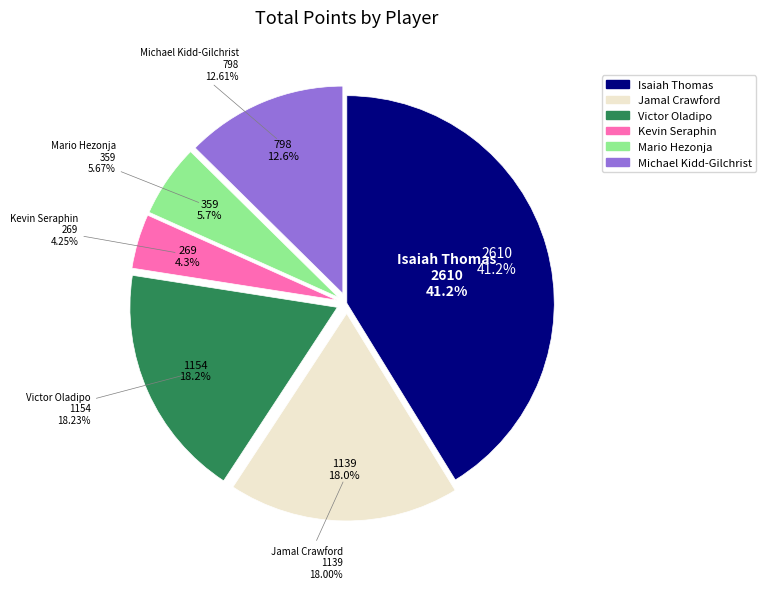

Which has a higher value, Victor Oladipo or Kevin Seraphin?

Victor Oladipo